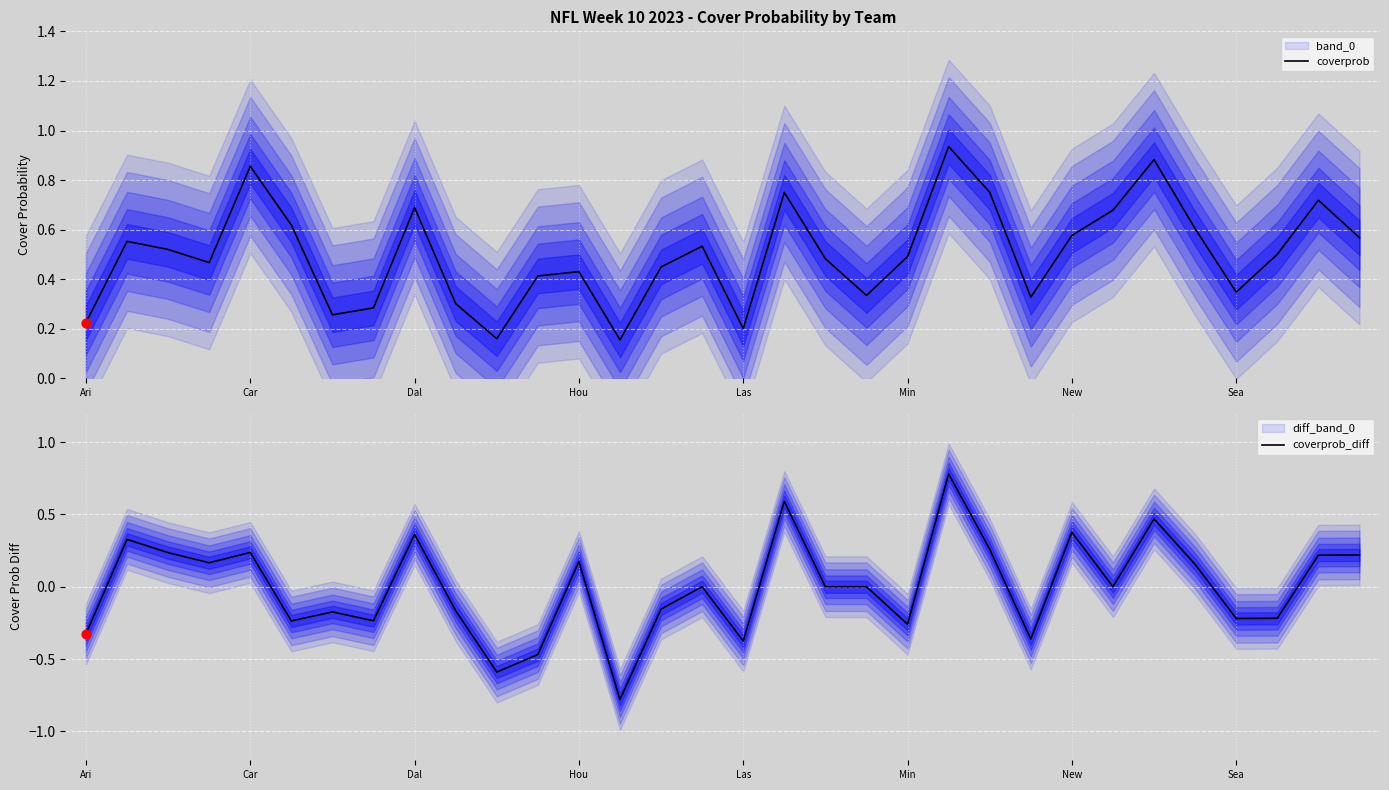

Which series has the widest spread of Y values?

coverprob_diff